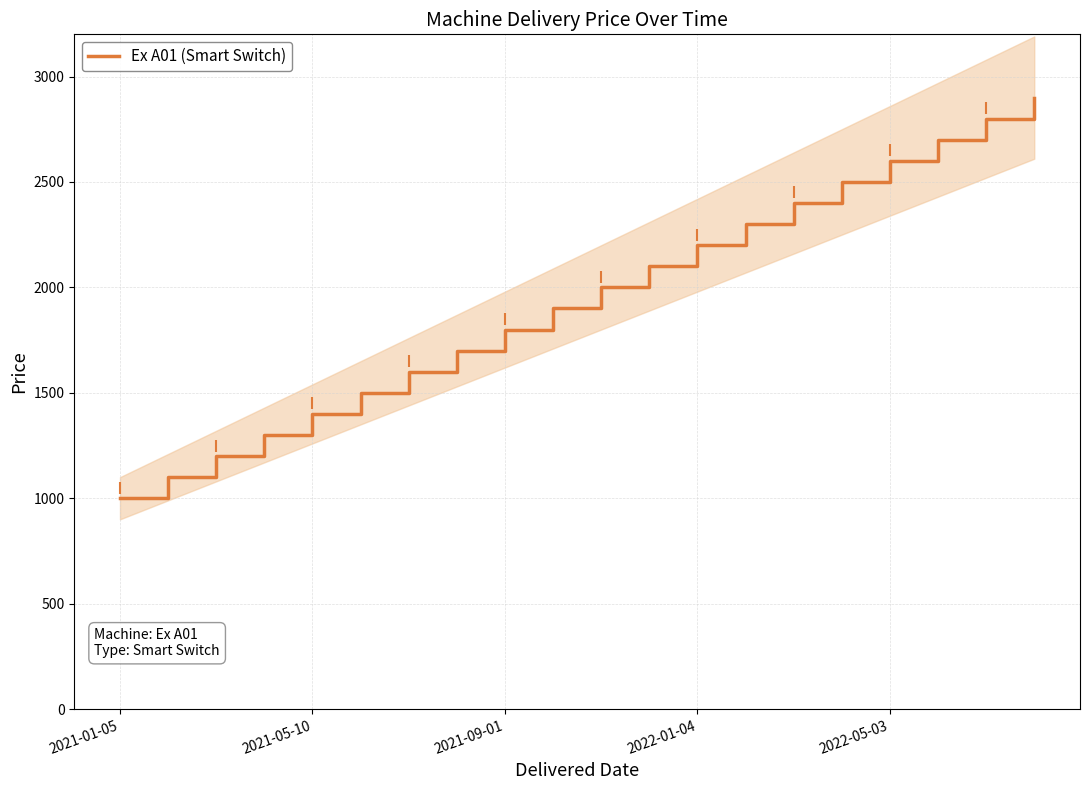

True or false: the data has more than 0 interior local peaks.

False